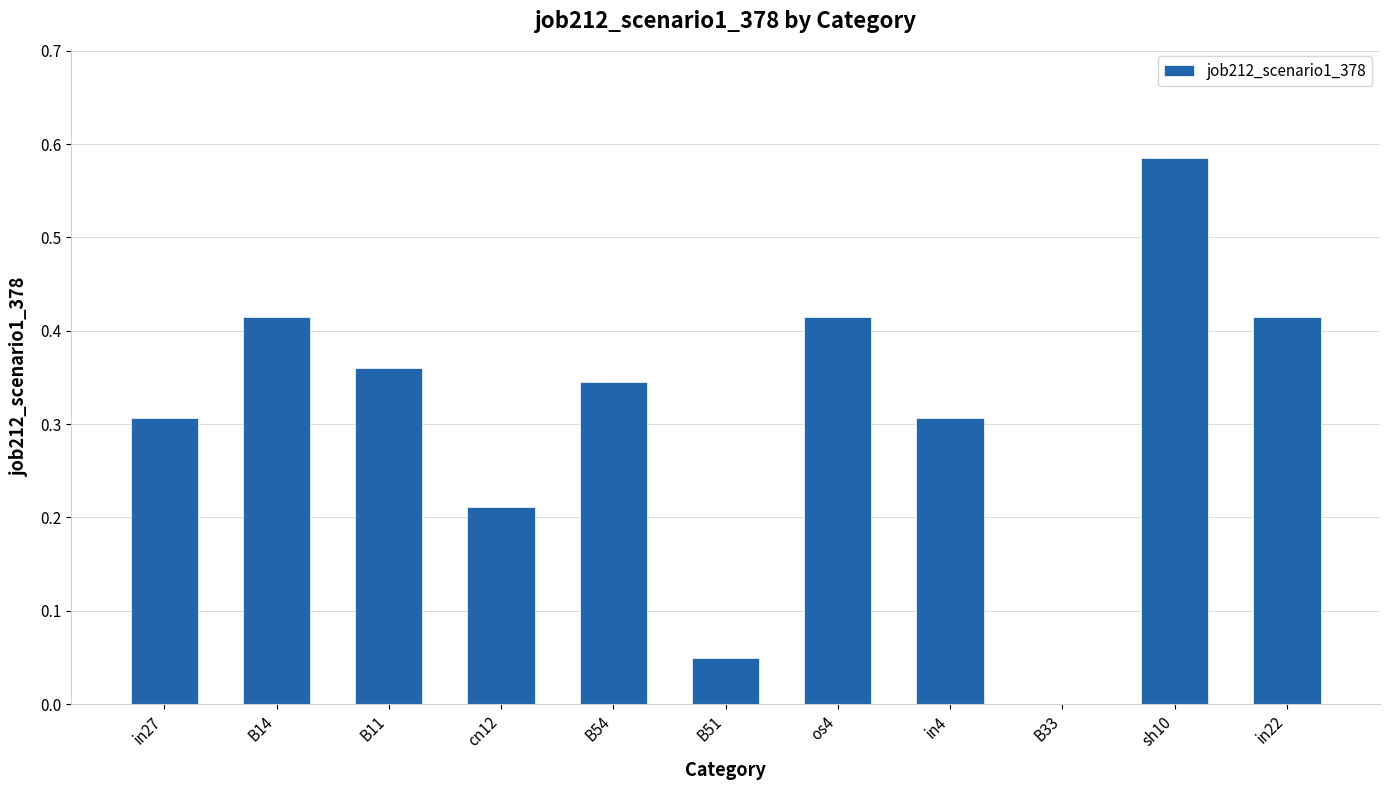

Which has a higher value, os4 or cn12?

os4